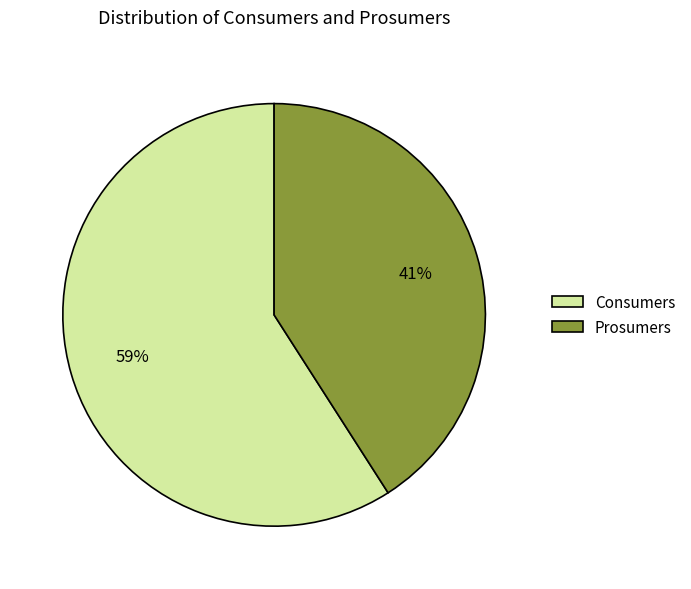

Which slice is the smallest?

Prosumers